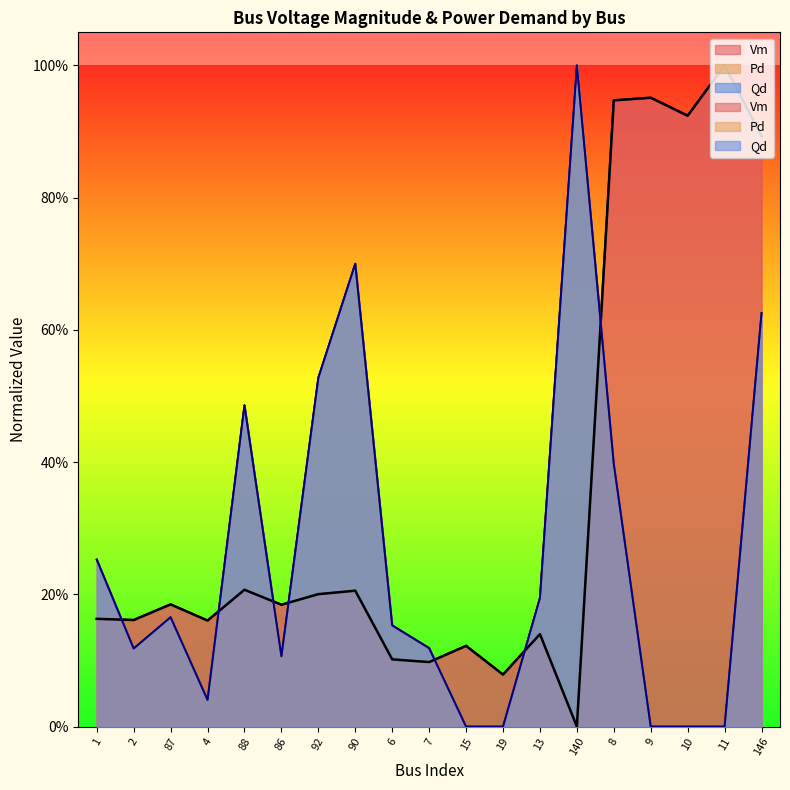

True or false: Pd and Qd cross at least once.

False